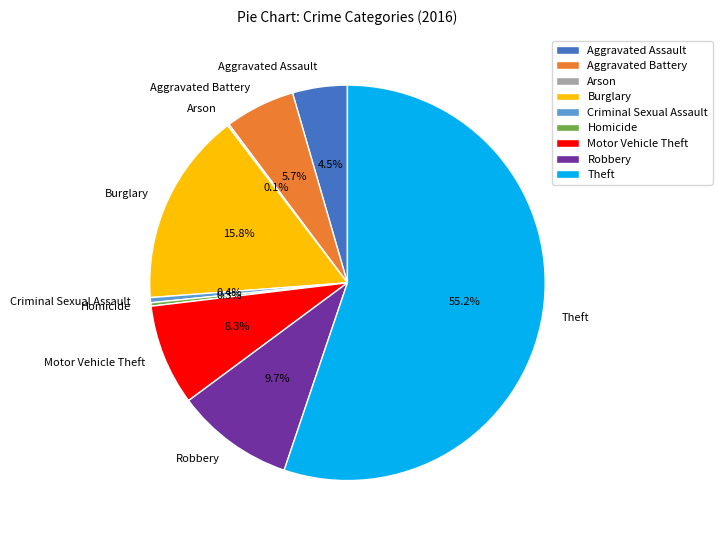

Which slice is the largest?

Theft